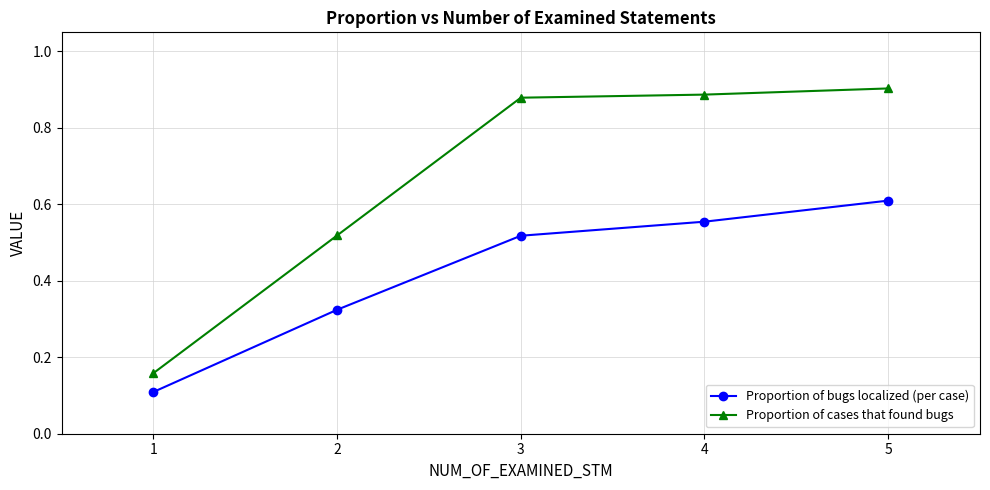

Rank the series at 1 from lowest to highest value.

Proportion of bugs localized (per case), Proportion of cases that found bugs